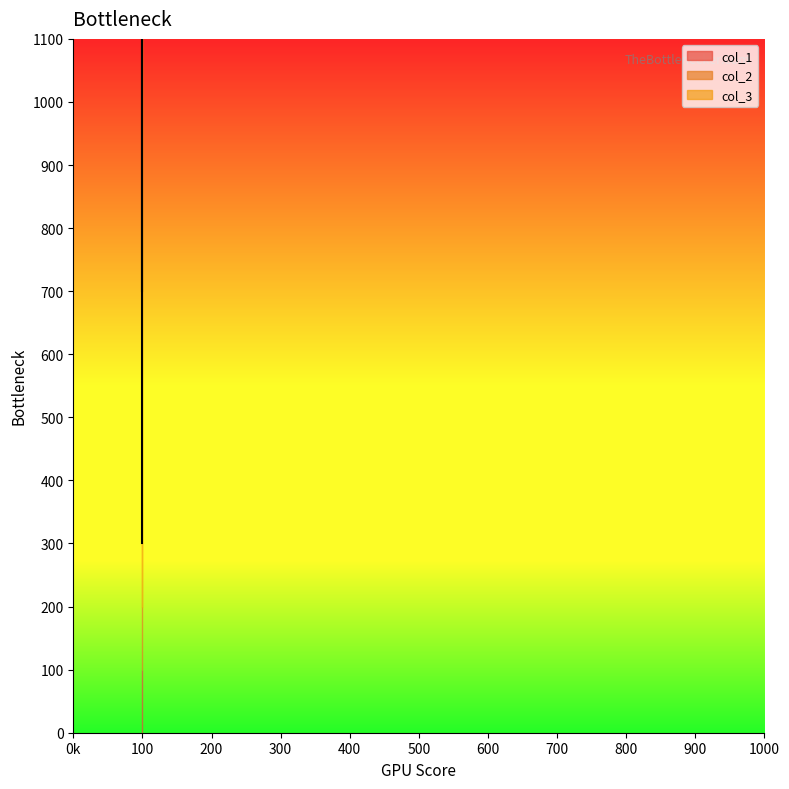

What is the approximate value of col_3 at 100?

500